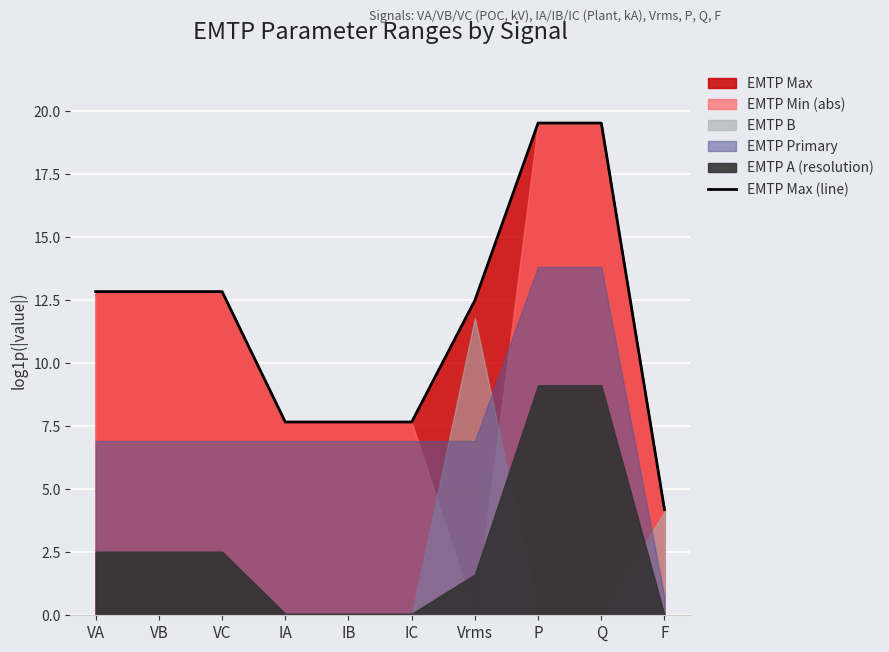

What is the label of the 4th point from the right?

Vrms